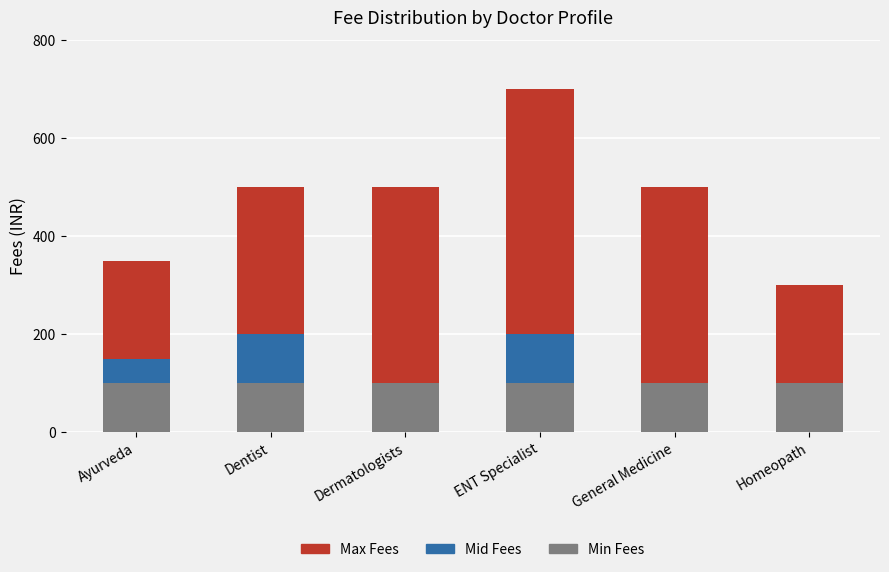

At which category is the sum across all series the highest?

ENT Specialist